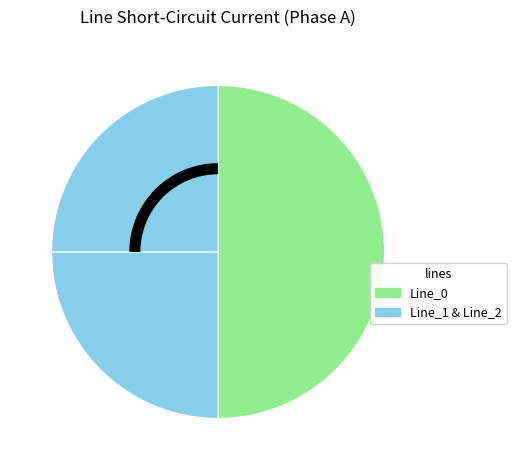

To the nearest percent, what is the difference between the largest and smallest slice percentages?

25%